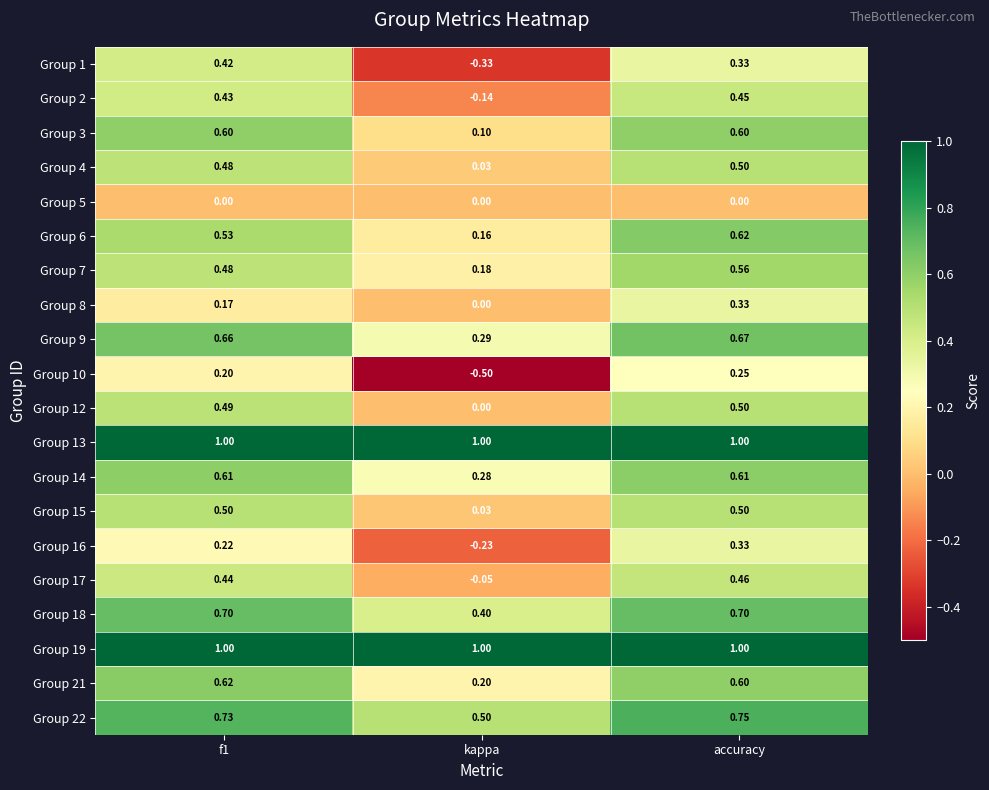

At which label does Group 1 reach its minimum?

kappa